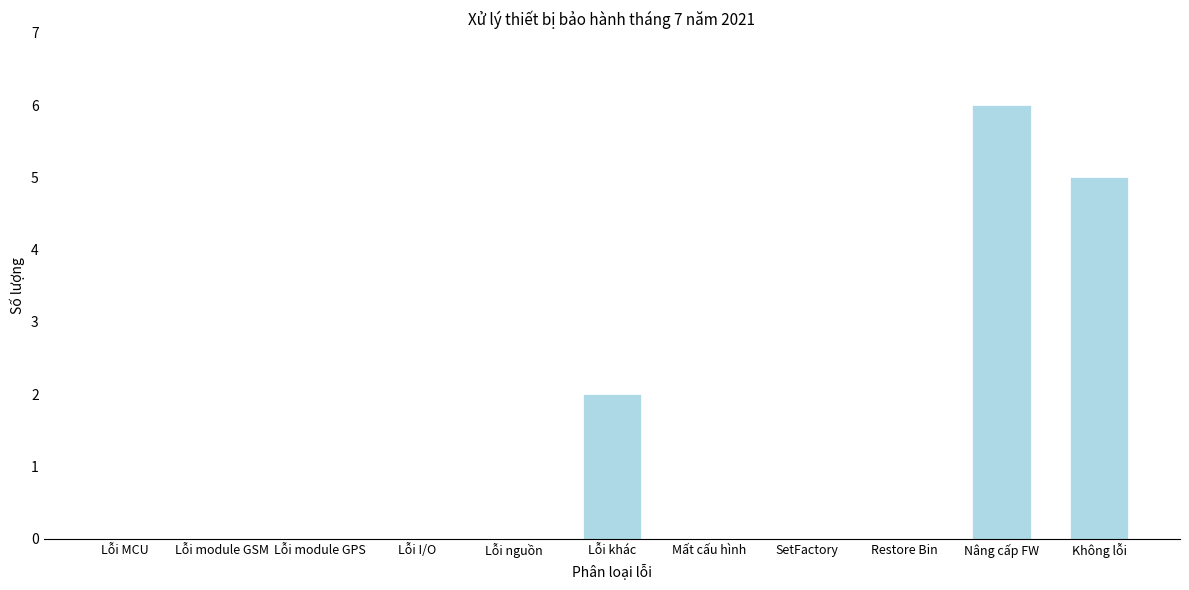

Reading right to left, what are all the values shown in this chart?

Không lỗi=5	Nâng cấp FW=6	Restore Bin=0	SetFactory=0	Mất cấu hình=0	Lỗi khác=2	Lỗi nguồn=0	Lỗi I/O=0	Lỗi module GPS=0	Lỗi module GSM=0	Lỗi MCU=0